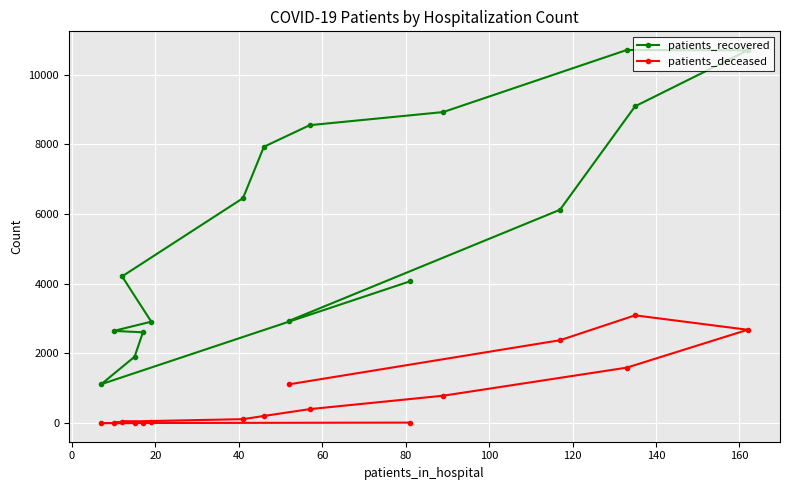

At how many categories does at least one series exceed 1351?

15